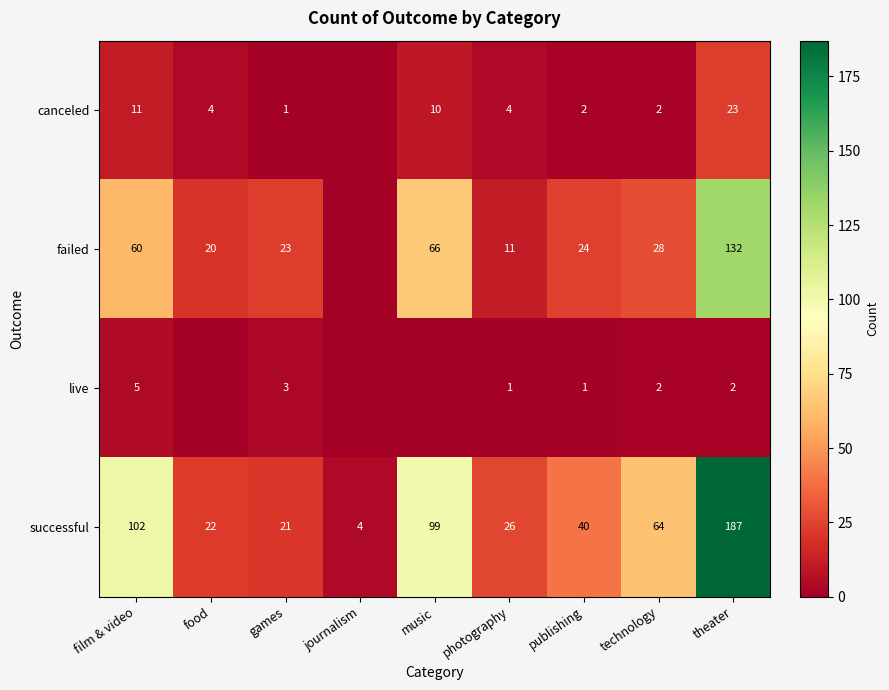

How many distinct data groups are displayed?

4